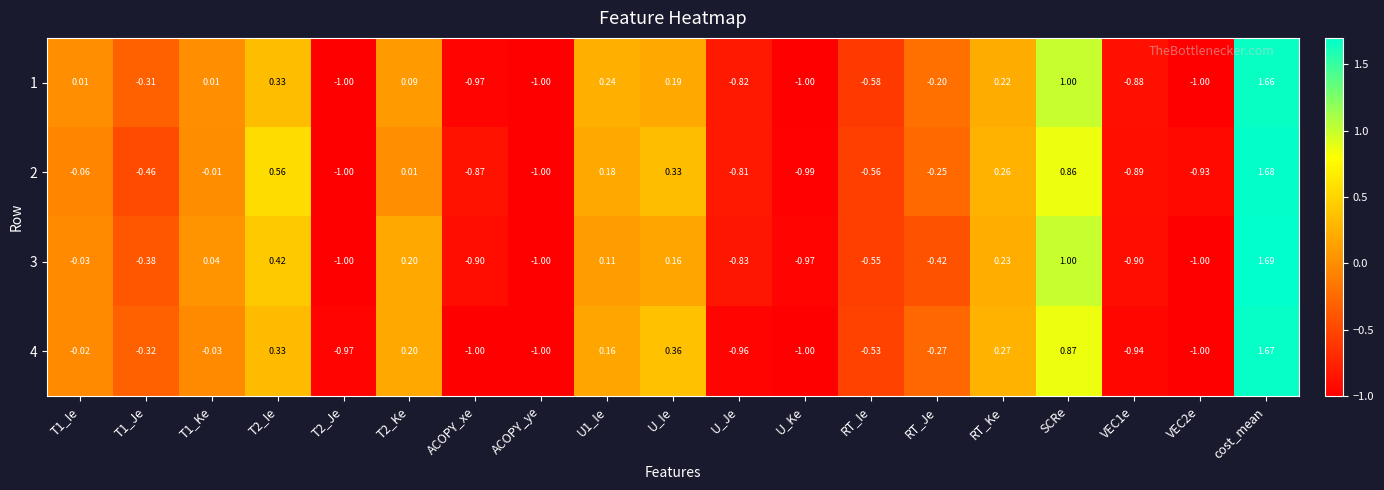

At which category does the chart reach its peak across all series?

cost_mean